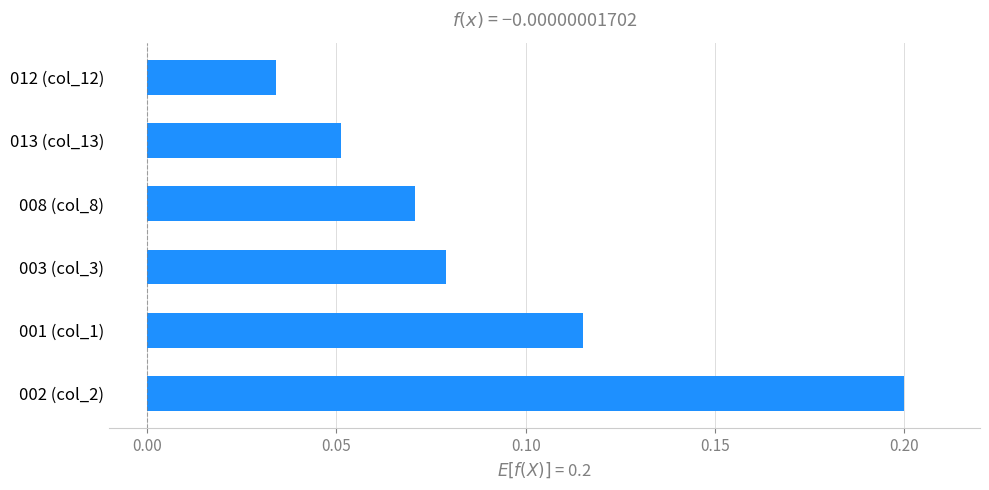

Rank the categories by value from highest to lowest.

002 (col_2), 001 (col_1), 003 (col_3), 008 (col_8), 013 (col_13), 012 (col_12)